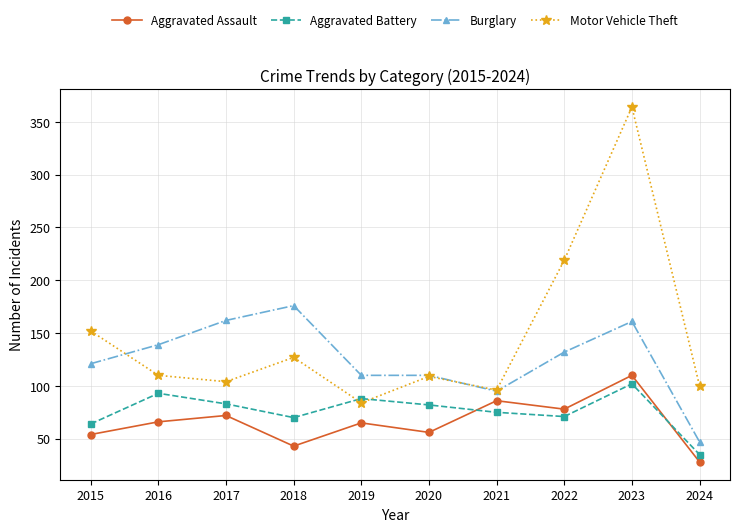

The Aggravated Battery series shows 35 at 2024. True or false?

True